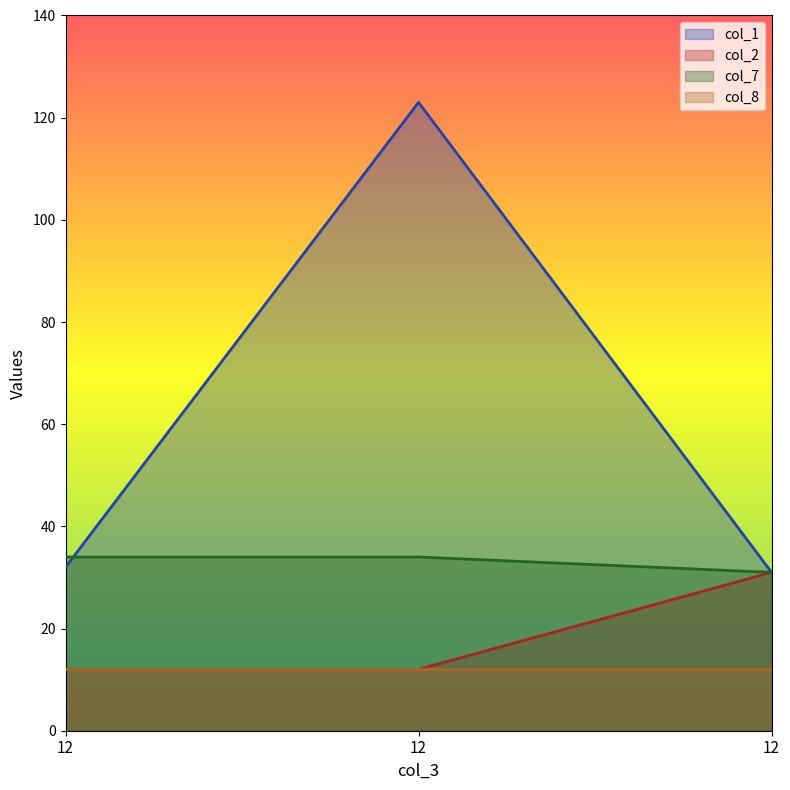

Rank the categories by col_2 value from lowest to highest.

12, 12, 12